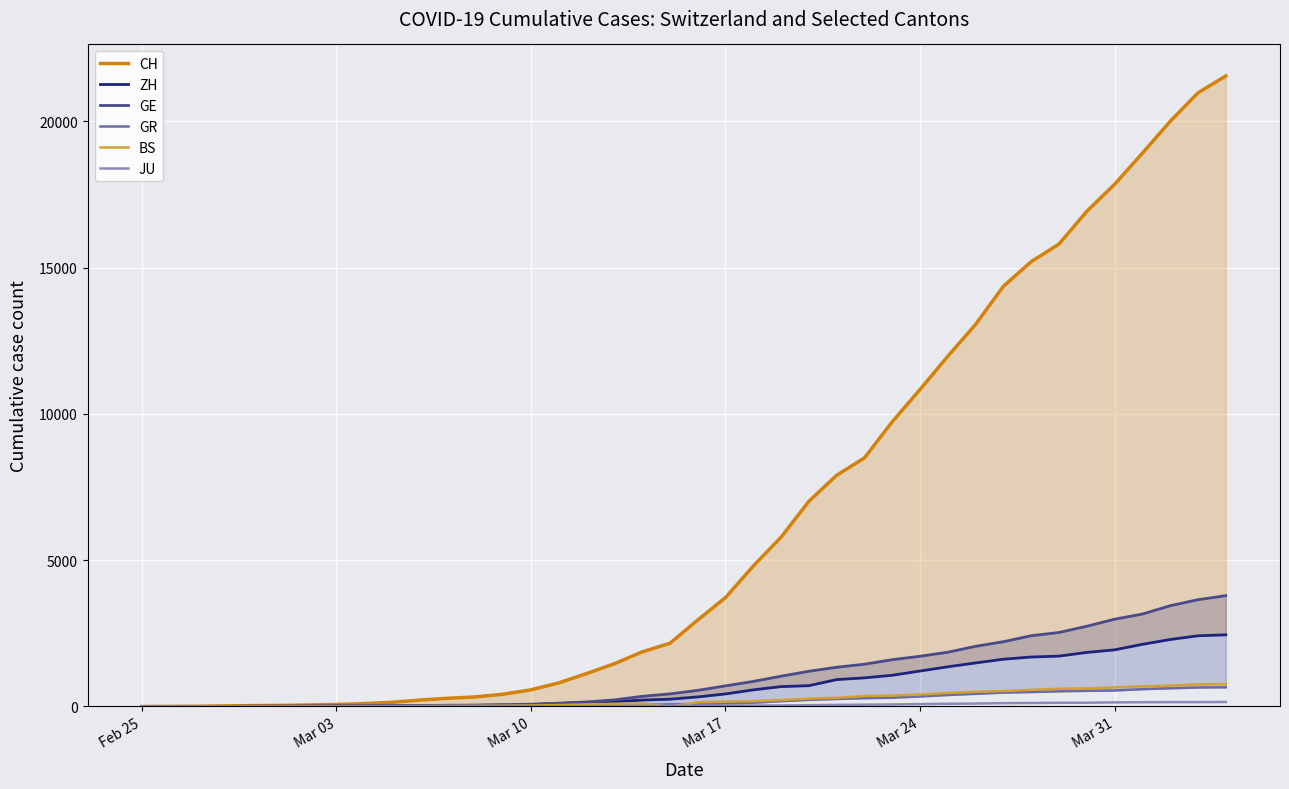

Is this an area chart (filled region under the line)?

No